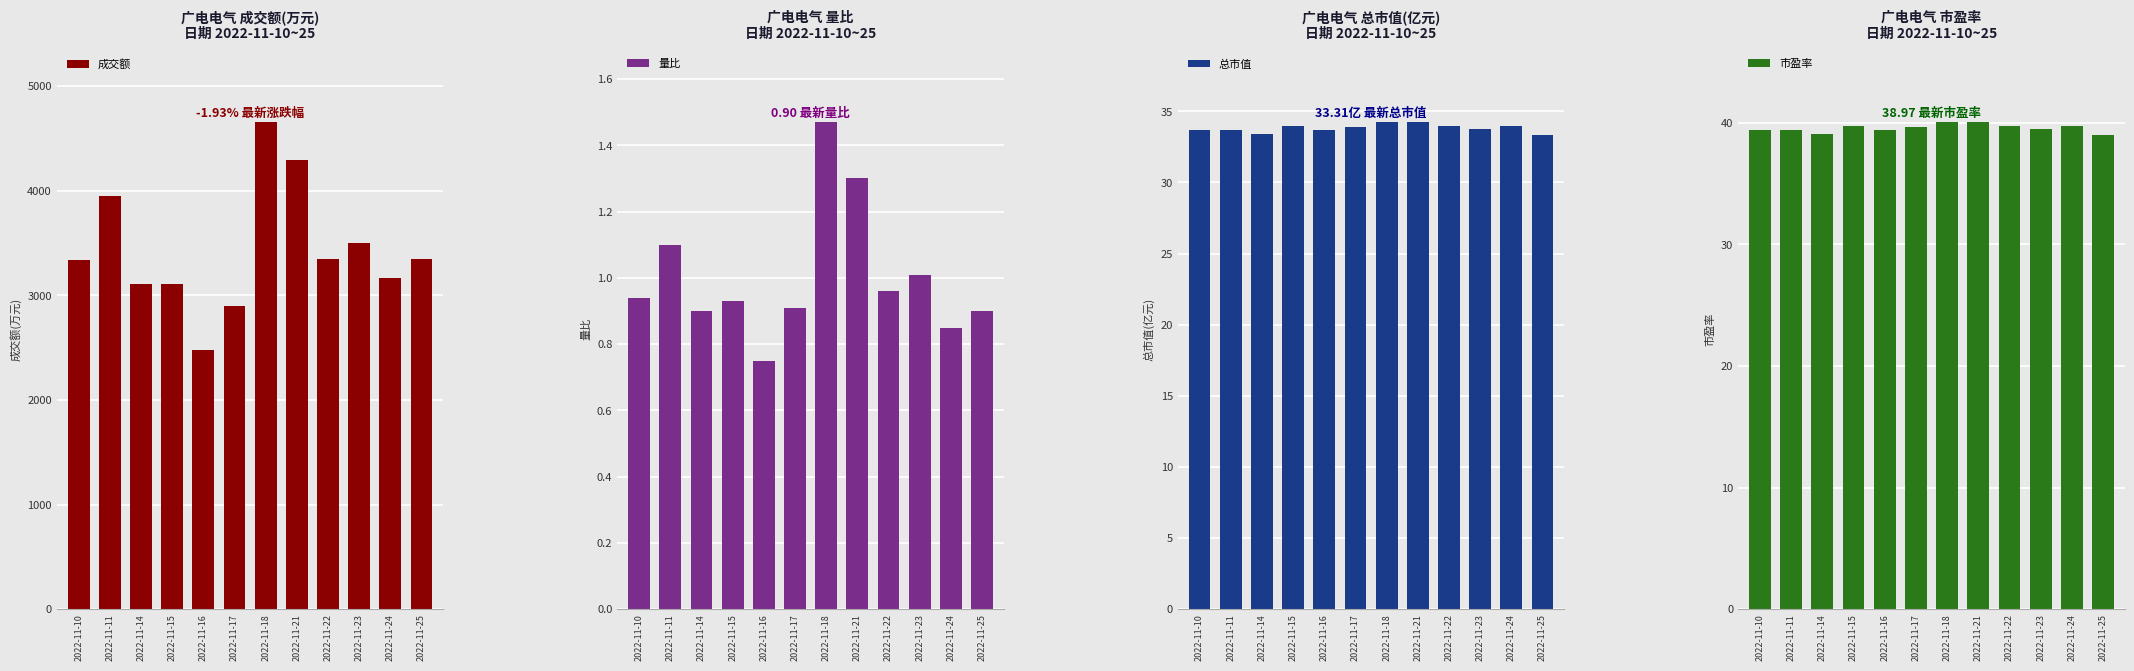

At which category is the sum across all series the highest?

2022-11-18